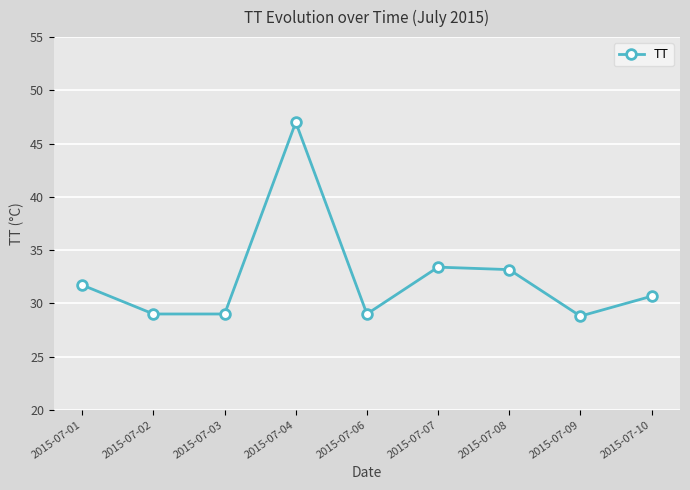

How many points are higher than both their immediate neighbors (excluding endpoints)?

2